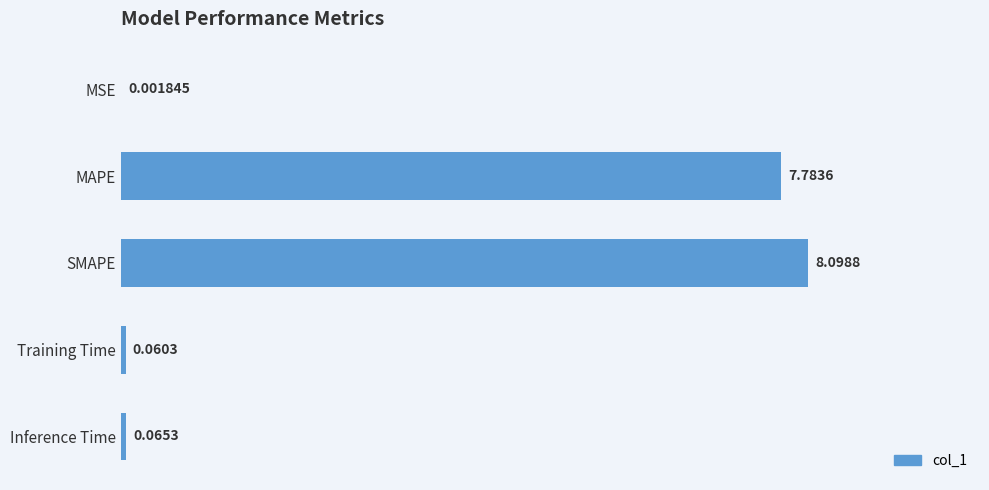

How many categories are shown in the chart?

5